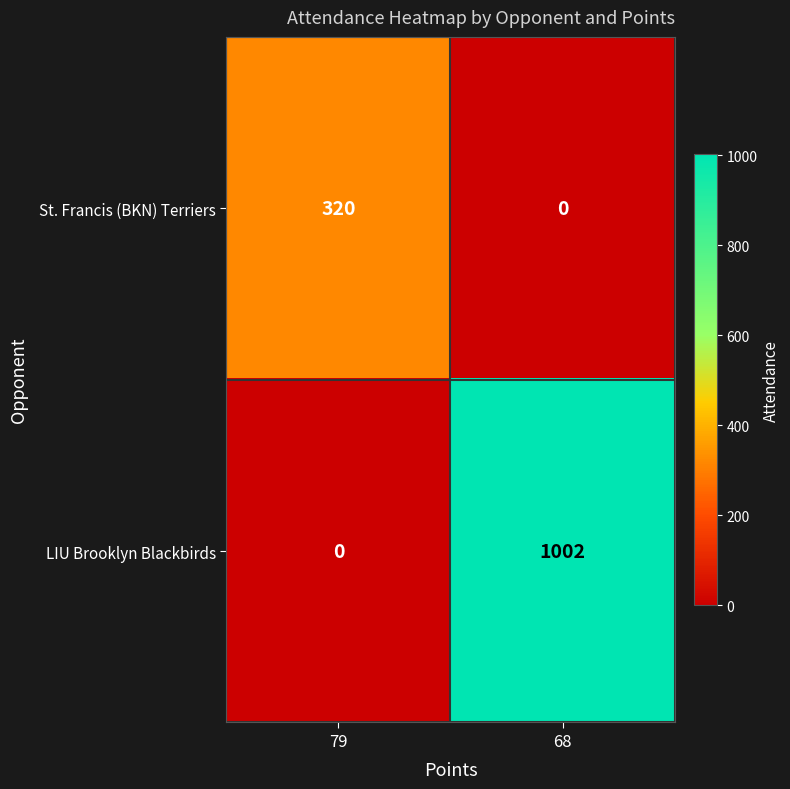

At 68, list the series in order from largest to smallest.

LIU Brooklyn Blackbirds, St. Francis (BKN) Terriers